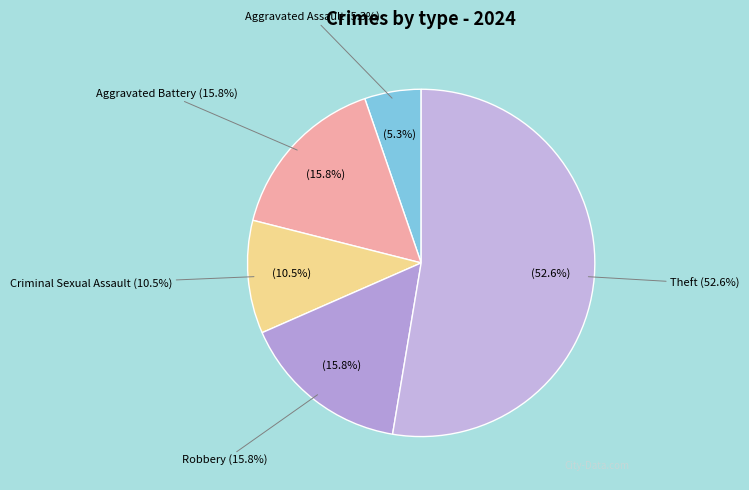

Is there a majority slice in this chart?

Yes